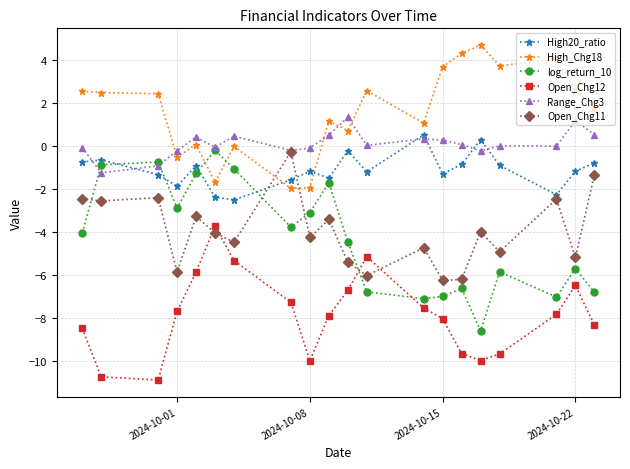

After their last crossing, which series has the higher values: Range_Chg3 or High_Chg18?

High_Chg18